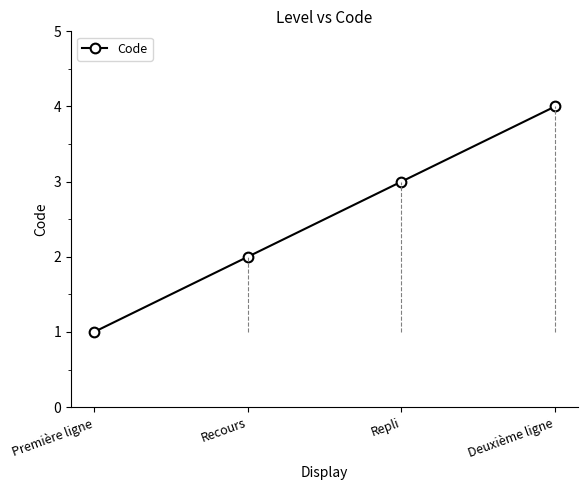

List the labels in order of value, smallest first.

Première ligne, Recours, Repli, Deuxième ligne